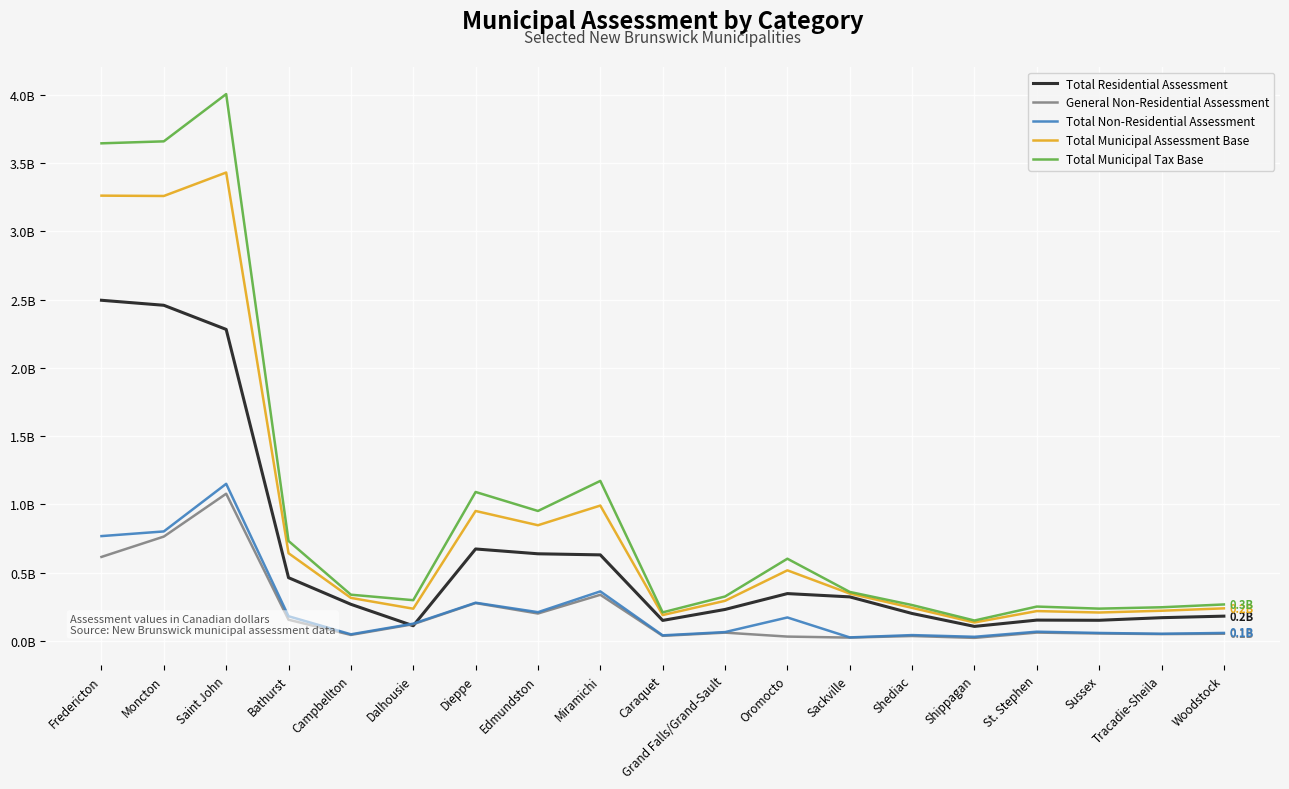

Where is the first local minimum for General Non-Residential Assessment?

Campbellton